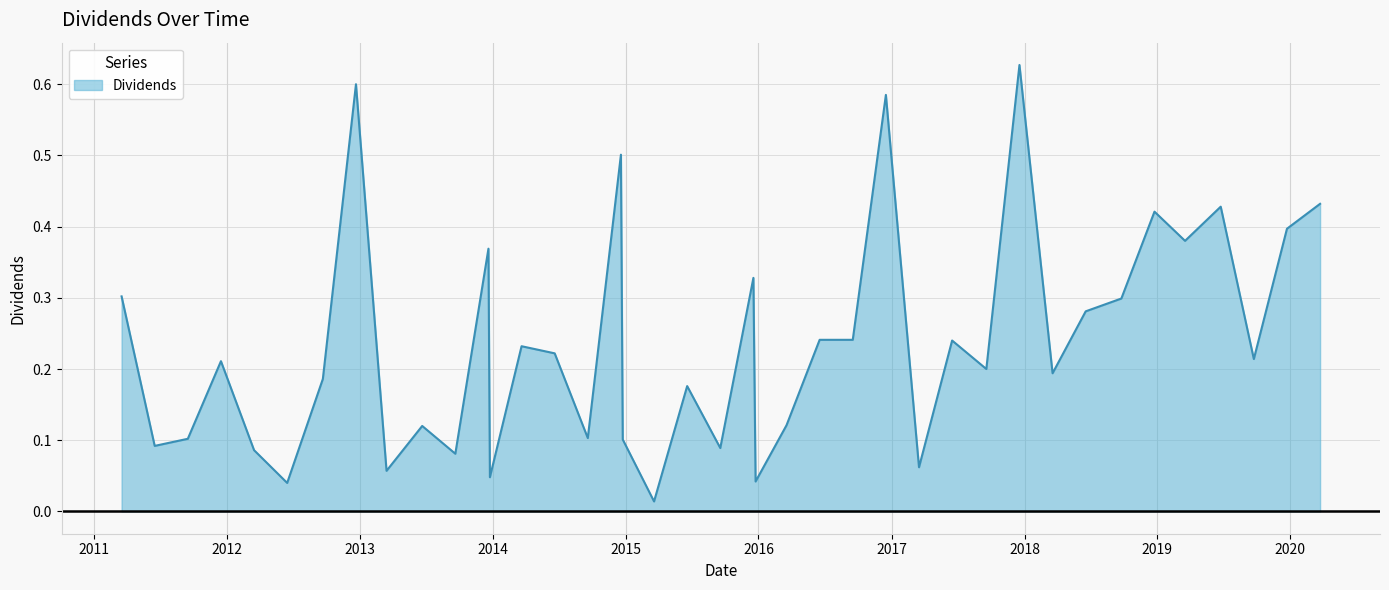

At which category does the data reach its first local valley?

2011